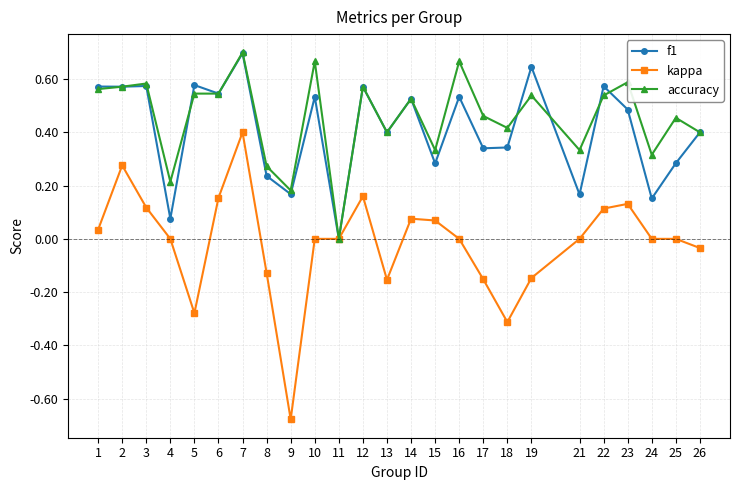

The accuracy series shows 0.6 at 2. True or false?

True